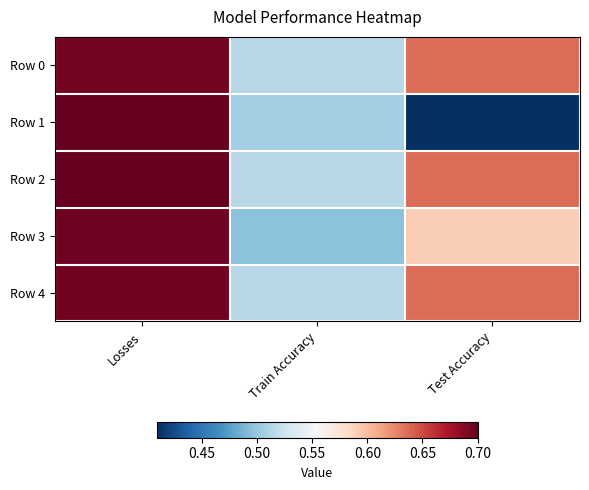

Which series has the widest spread of values?

Row 1